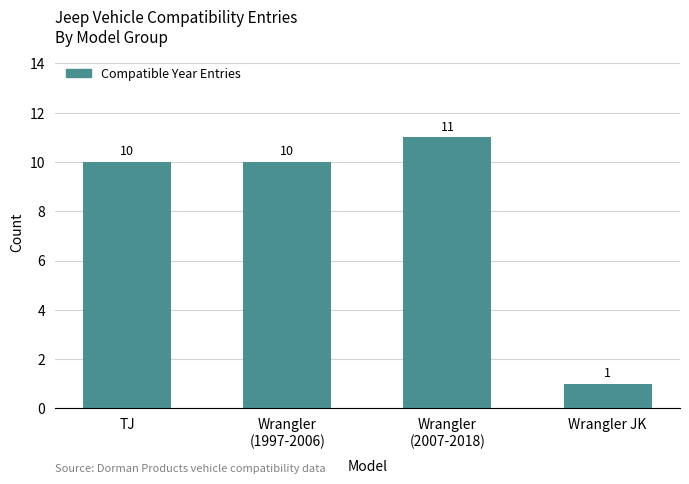

What is the change in value from TJ to Wrangler
(2007-2018)?

+1